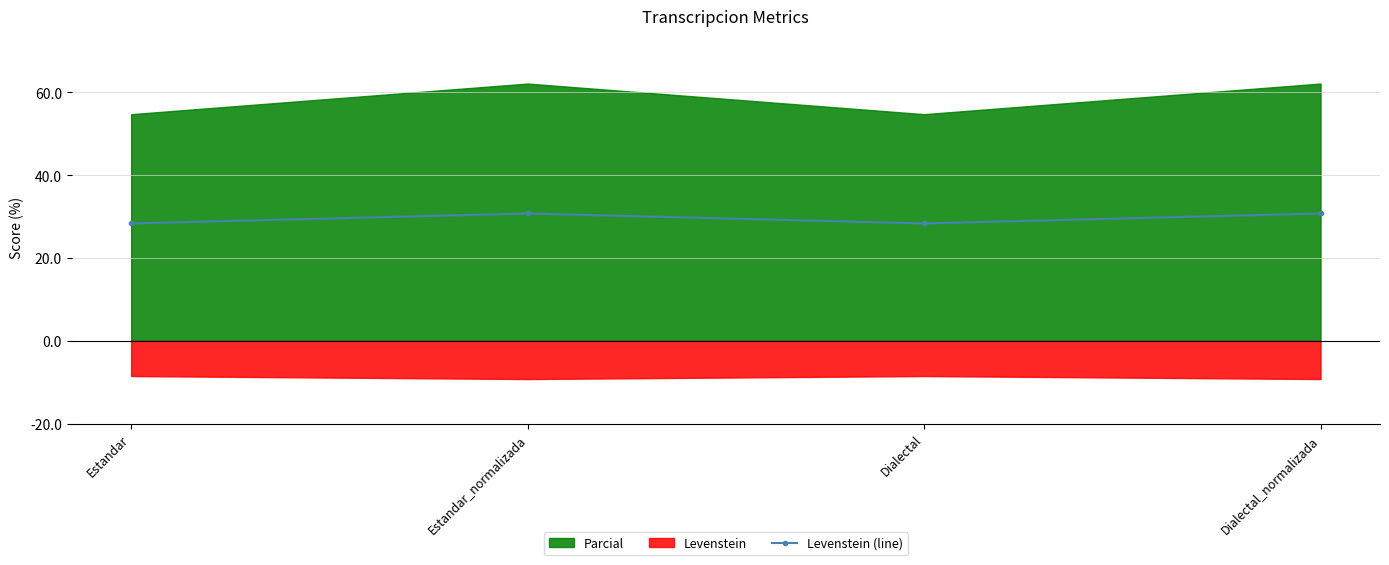

List the labels in order of value, largest first.

Estandar_normalizada, Dialectal_normalizada, Estandar, Dialectal